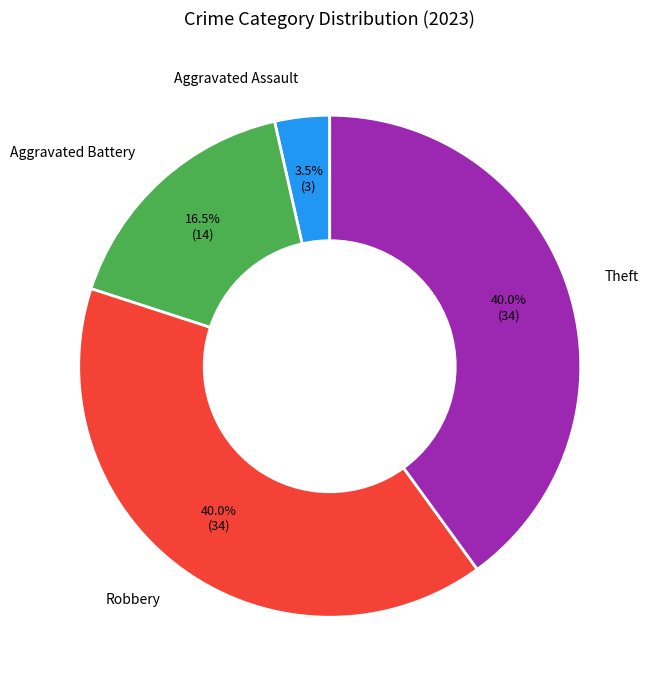

Is there a majority slice in this chart?

No